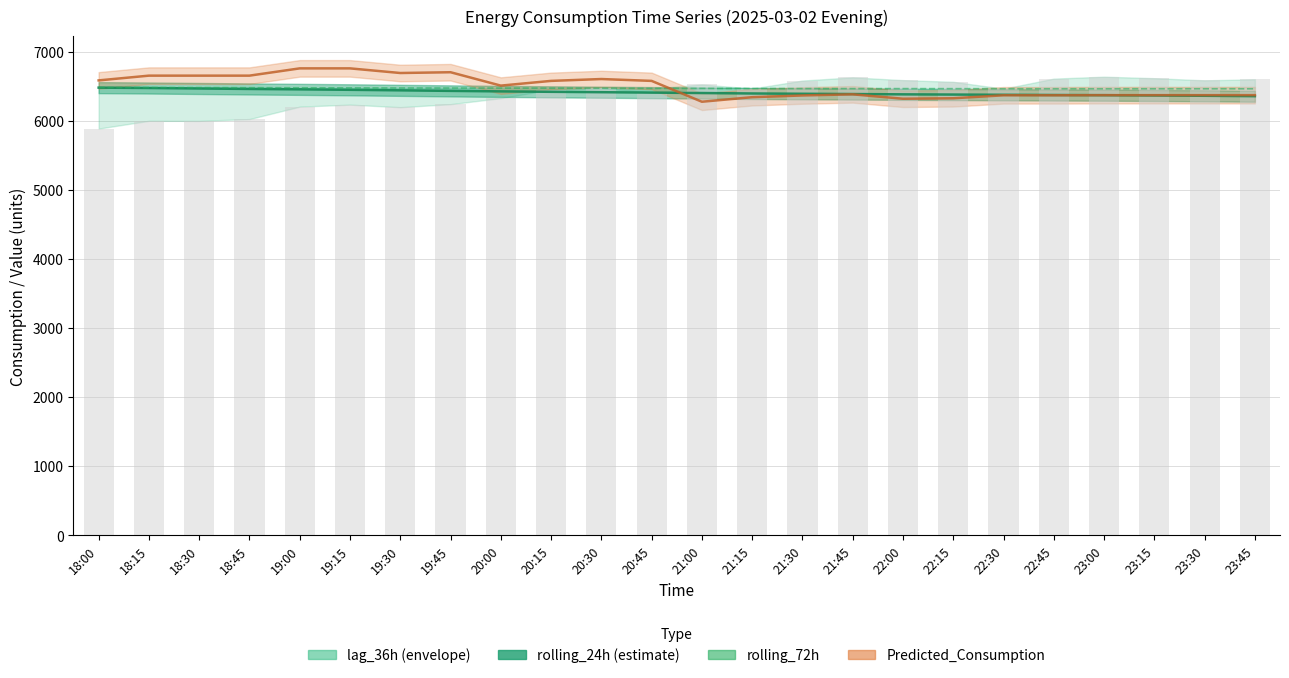

What is the sum of all values?

155352.2